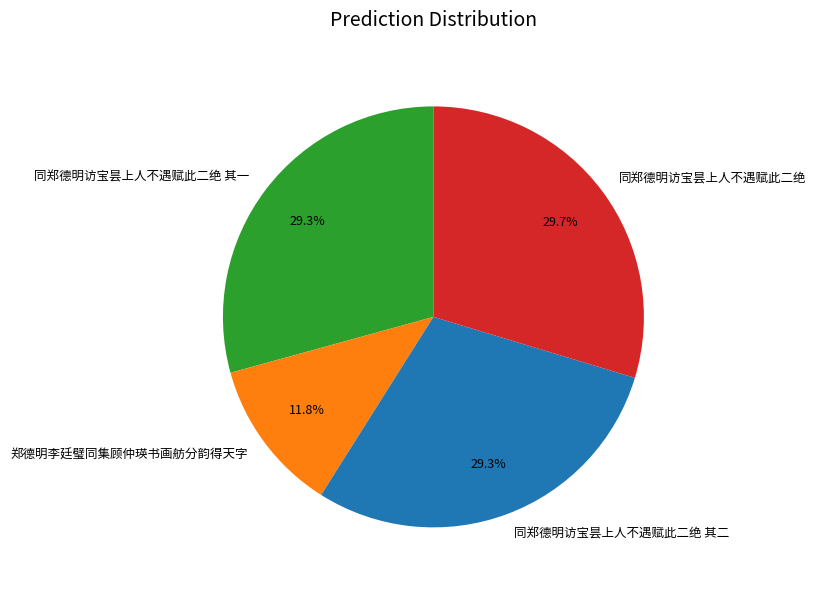

Do 同郑德明访宝昙上人不遇赋此二绝 其二 and 郑德明李廷璧同集顾仲瑛书画舫分韵得天字 together represent more than half of the pie?

No